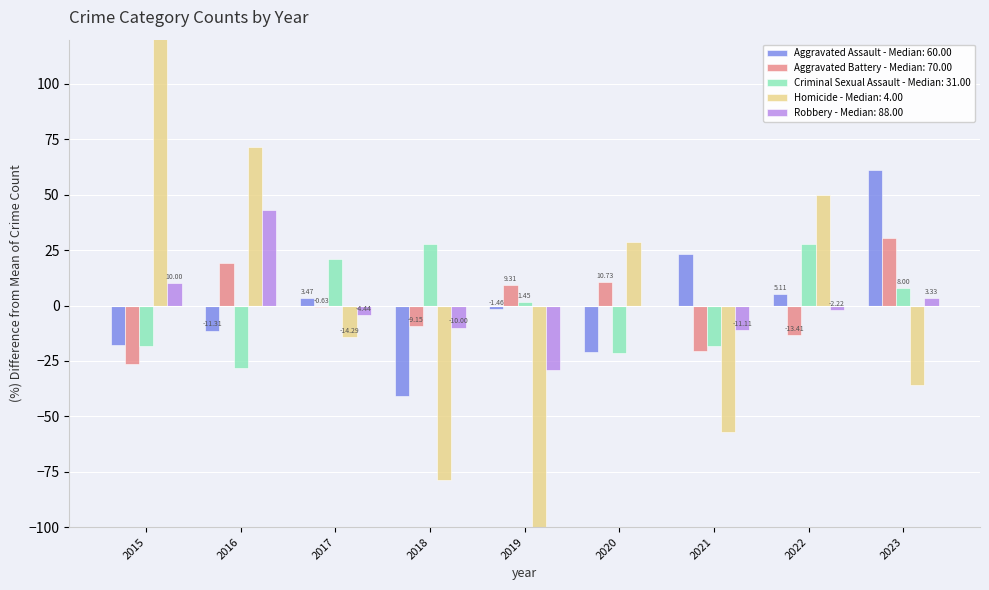

Count the number of categories in the chart.

9